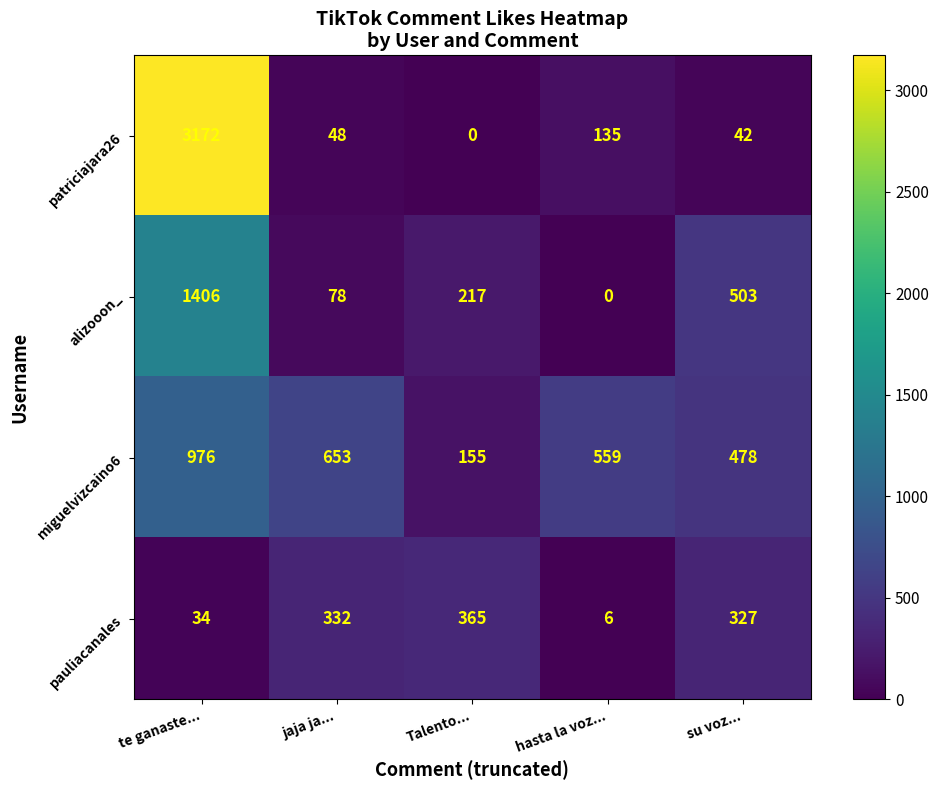

What is the average value of the miguelvizcaino6 series?

564